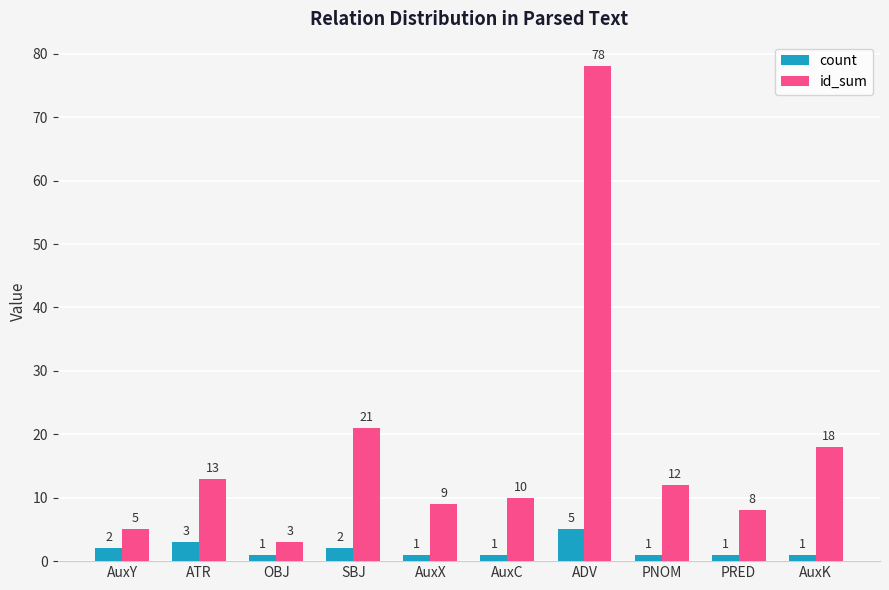

True or false: id_sum has a value of 7 at ATR.

False